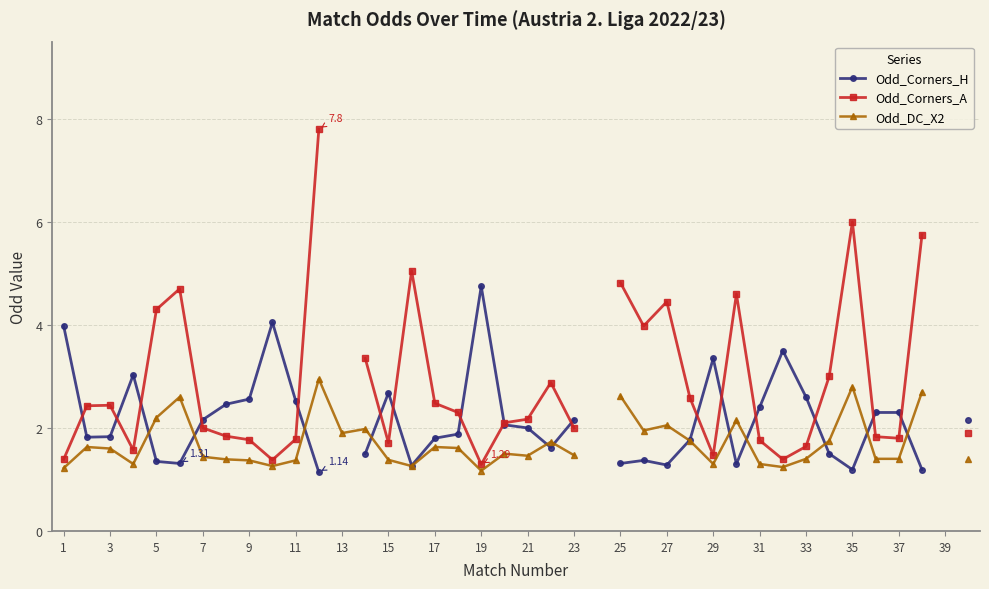

Rank the series by their maximum value, from lowest to highest.

Odd_DC_X2, Odd_Corners_H, Odd_Corners_A